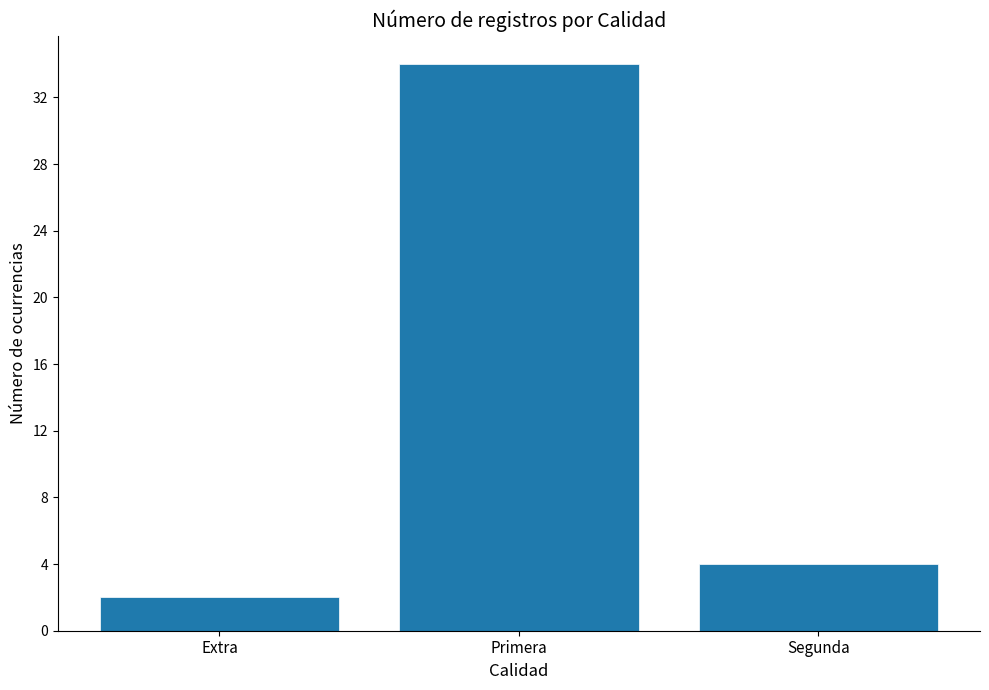

How many distinct data groups are displayed?

1